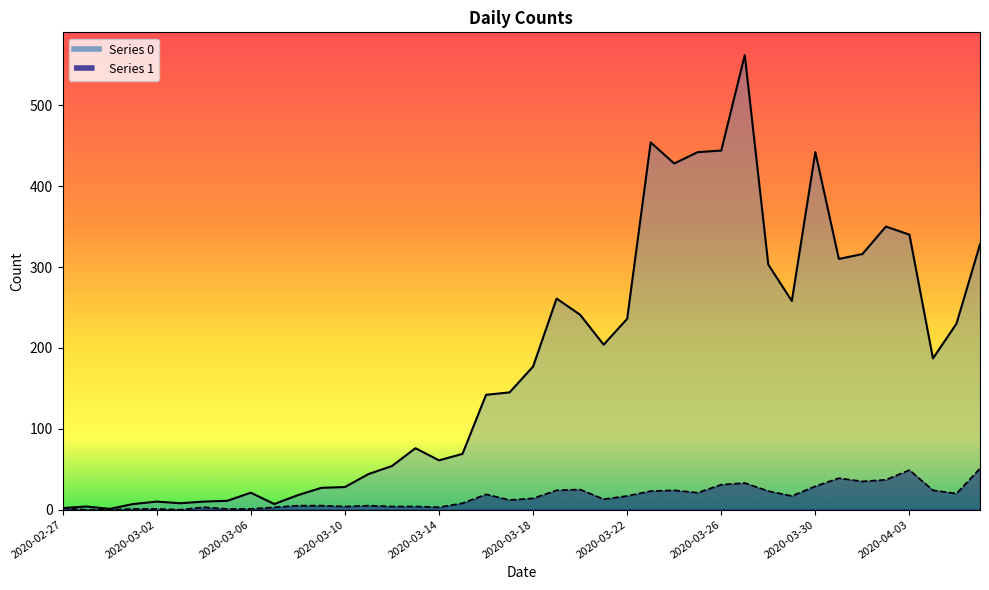

Reading right to left, what are all the values shown in this chart?

0_line: 328	230	187	340	350	316	310	442	258	303	562	444	442	428	454	236	204	241	261	177	145	142	69	61	76	54	44	28	27	18	7	21	11	10	8	10	7	1	4	2
1_line: 51	20	24	49	37	35	39	29	17	23	33	31	21	24	23	17	13	25	24	14	12	19	8	3	4	4	5	4	5	5	3	1	1	3	0	1	1	0	0	2